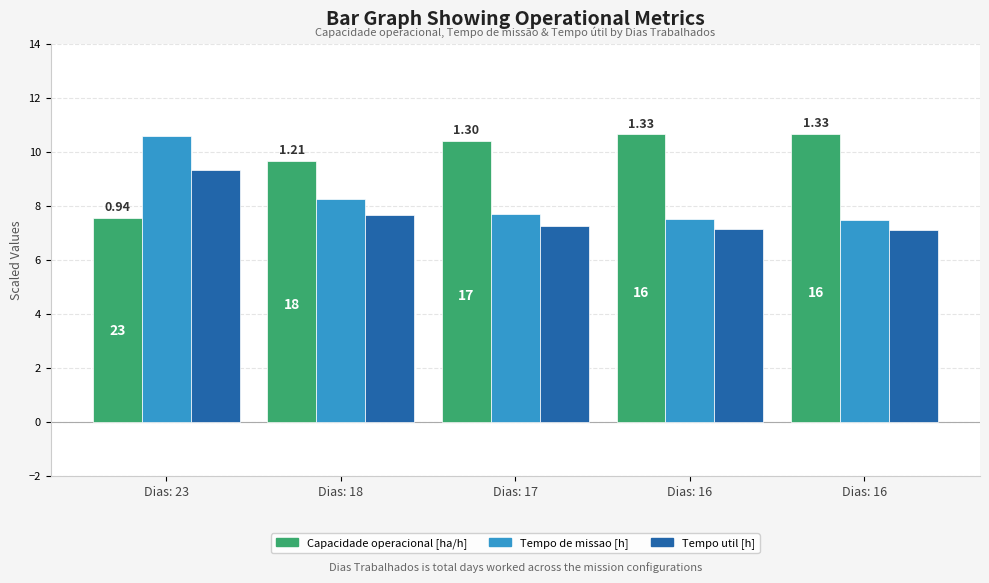

At which category is the sum across all series the highest?

Dias: 23